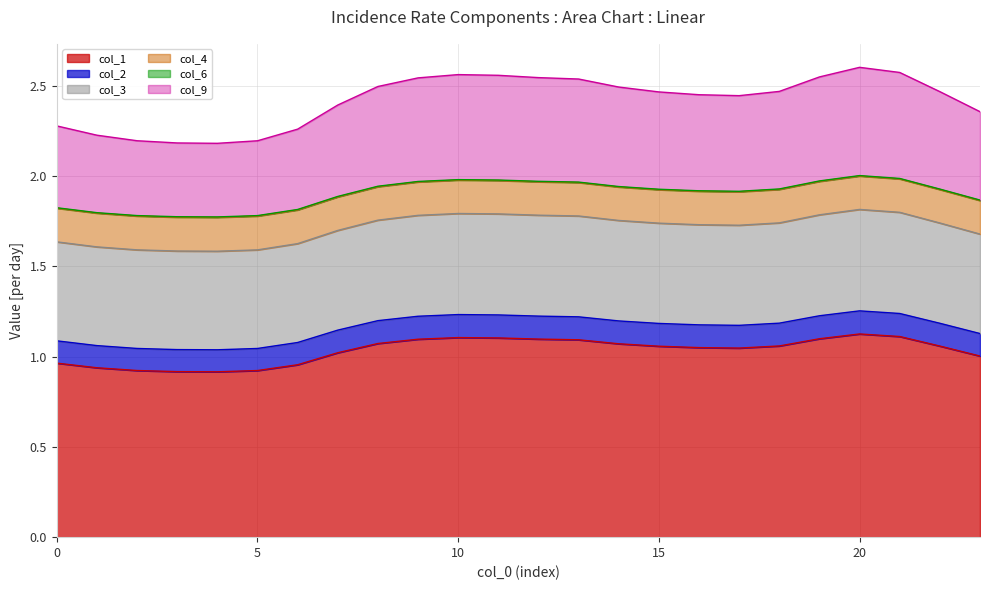

How many lines are shown in the chart?

6